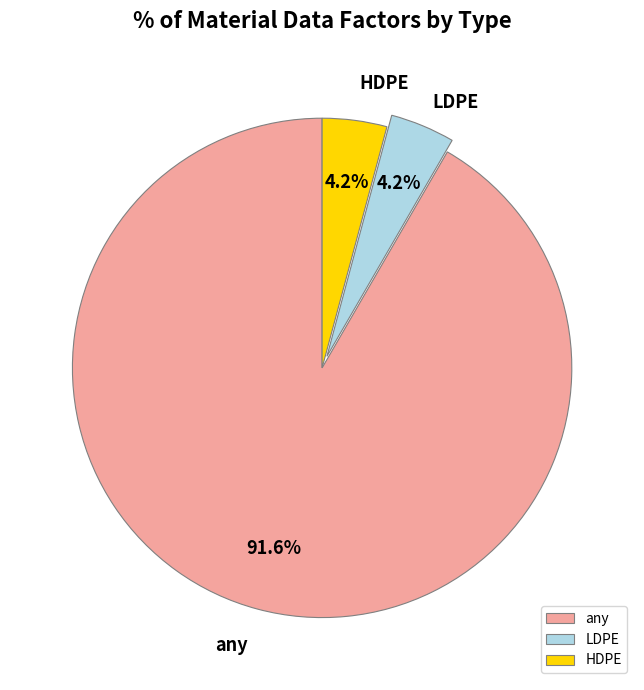

How many slices are in this pie chart?

3